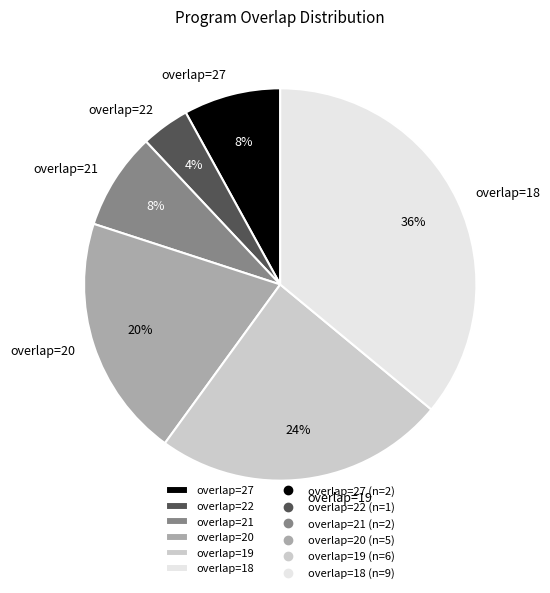

To the nearest percent, what is the difference between the largest and smallest slice percentages?

32%